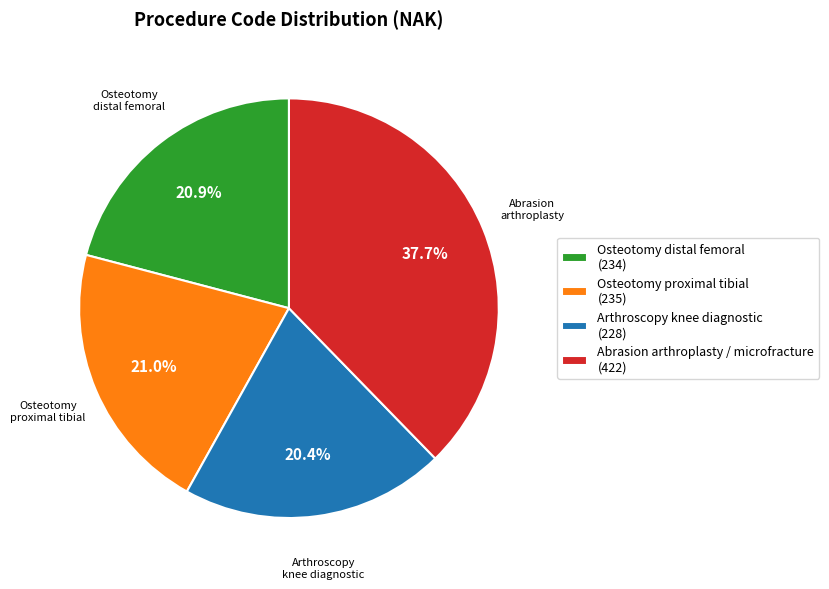

Is it true that Arthroscopy knee diagnostic is 20% of the pie?

True